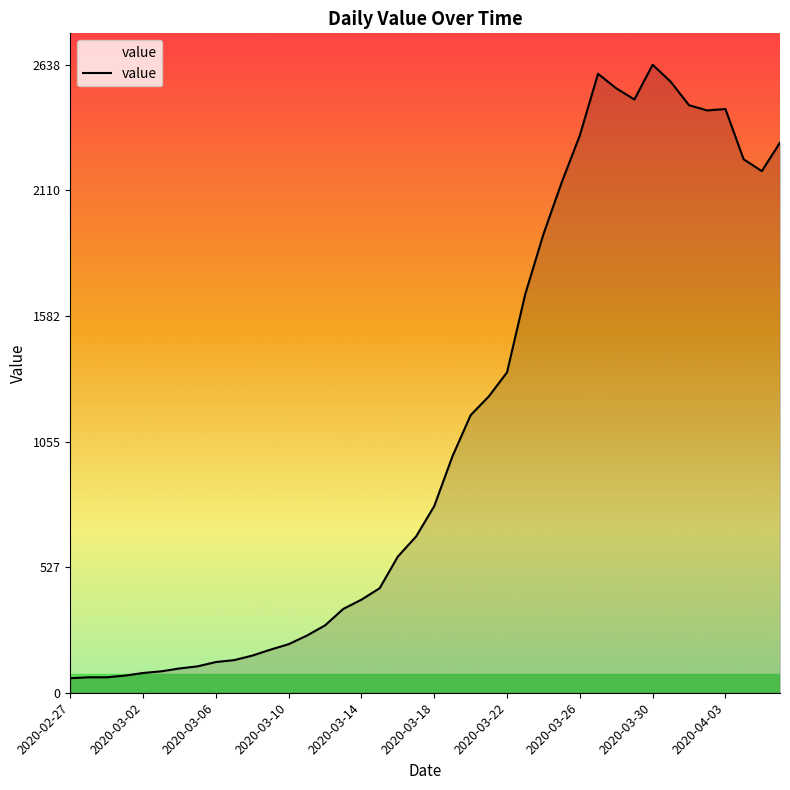

What is the minimum value shown in the chart?

61